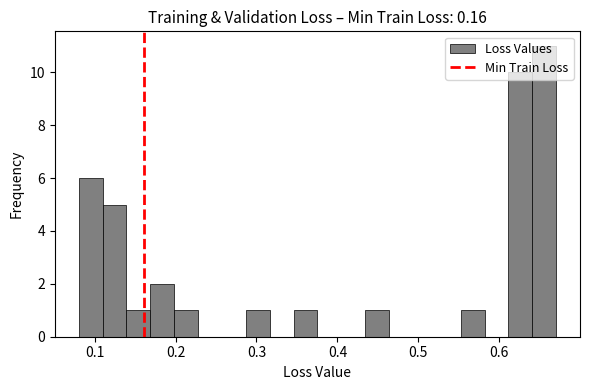

Around what value on the x-axis is the tallest bar? Give the approximate position of its centre, as read against the axis.

0.66